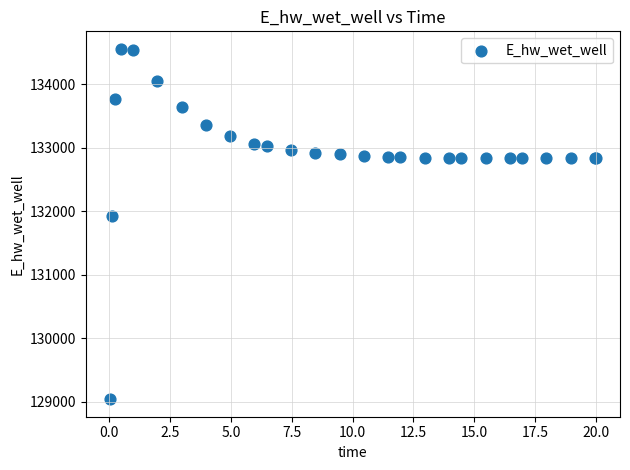

What Y value in the scatter plot is closest to 131800?

131920.1